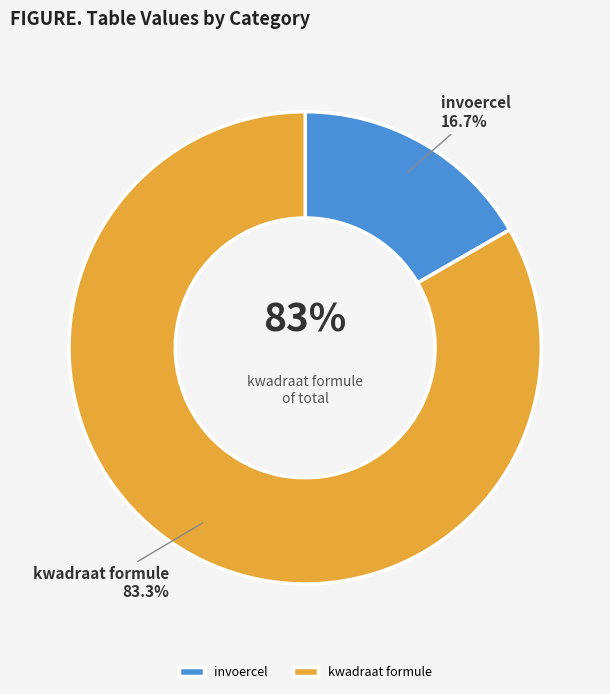

Combined, what portion of the pie is kwadraat formule and invoercel?

100.0%